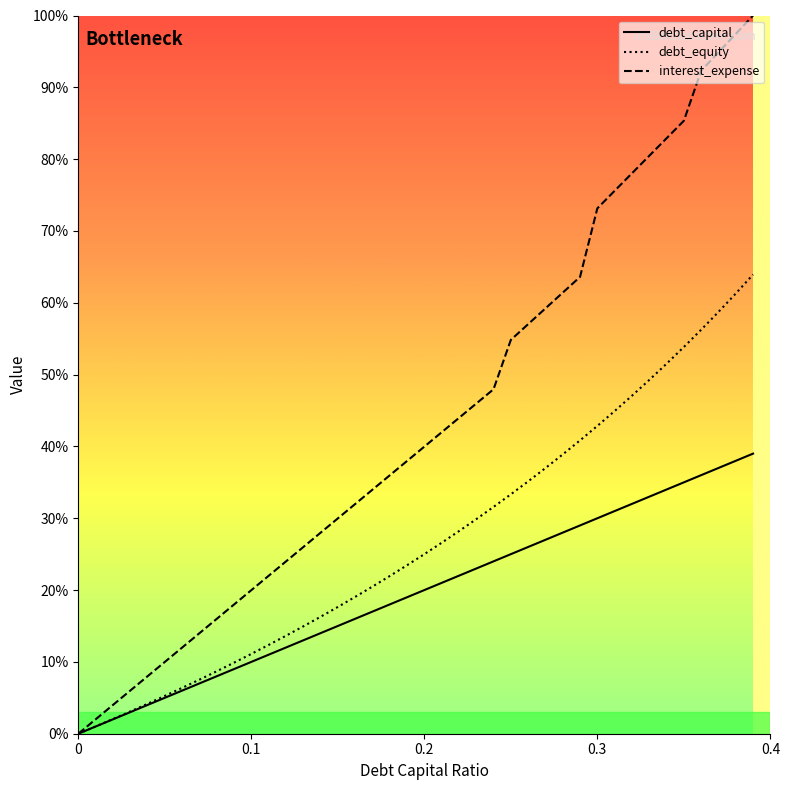

True or false: debt_capital has more than 1 points higher than both neighbors.

False